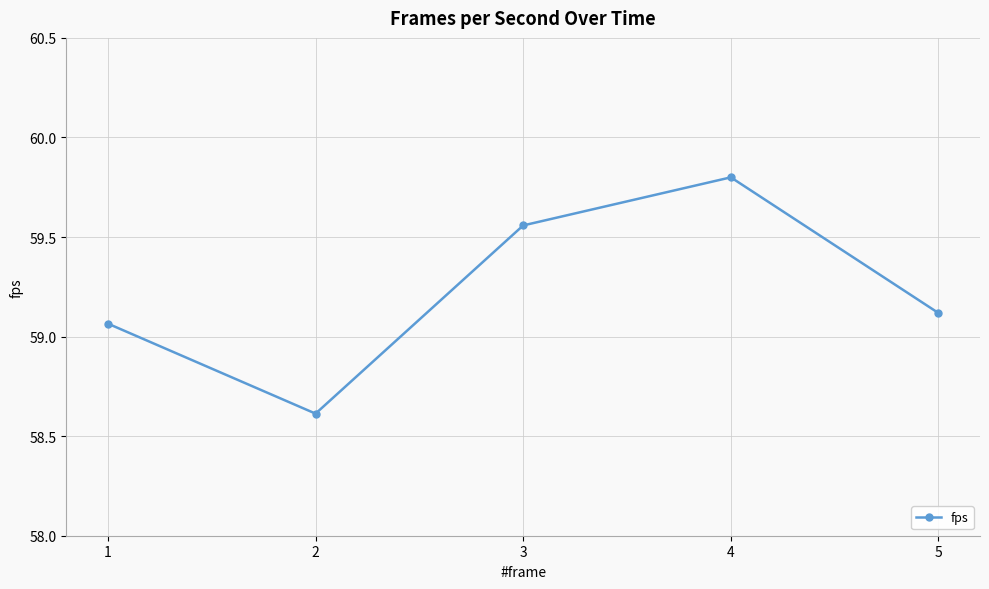

What is the difference between the second highest and minimum values?

0.9